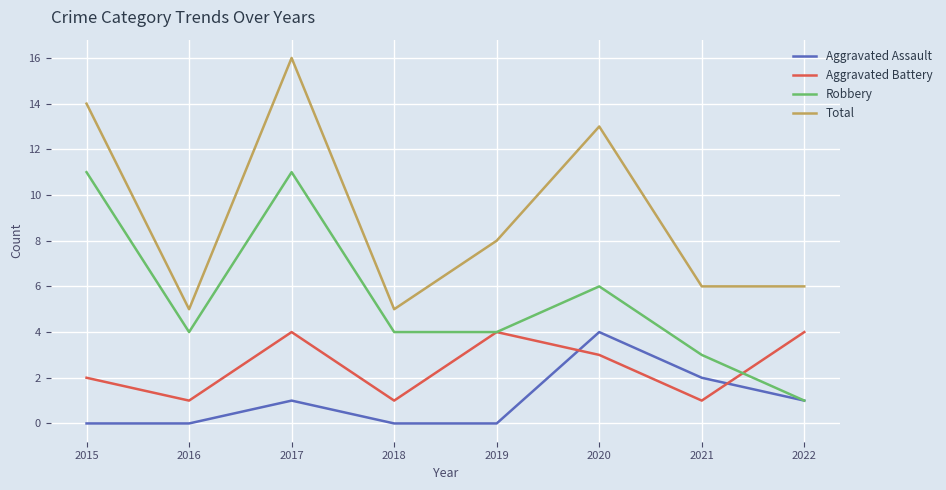

Is the value of Robbery at 2018 greater than the value of Total at 2019?

No